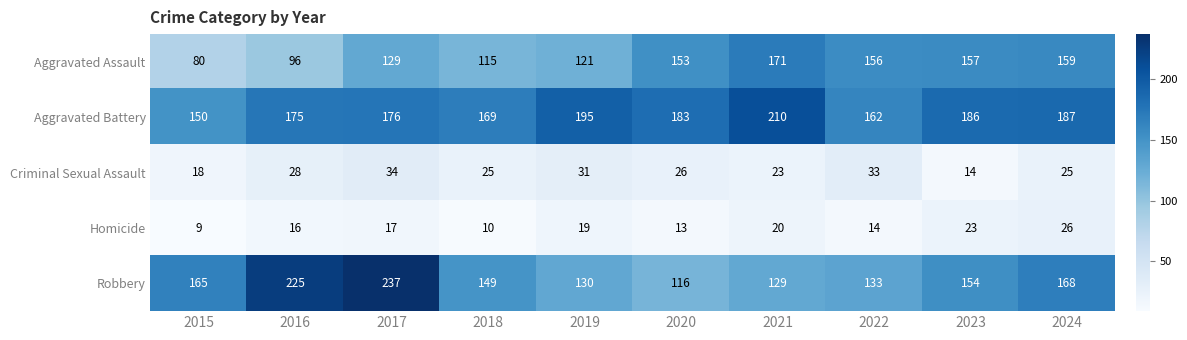

Is it true that Criminal Sexual Assault equals 13 at 2024?

False